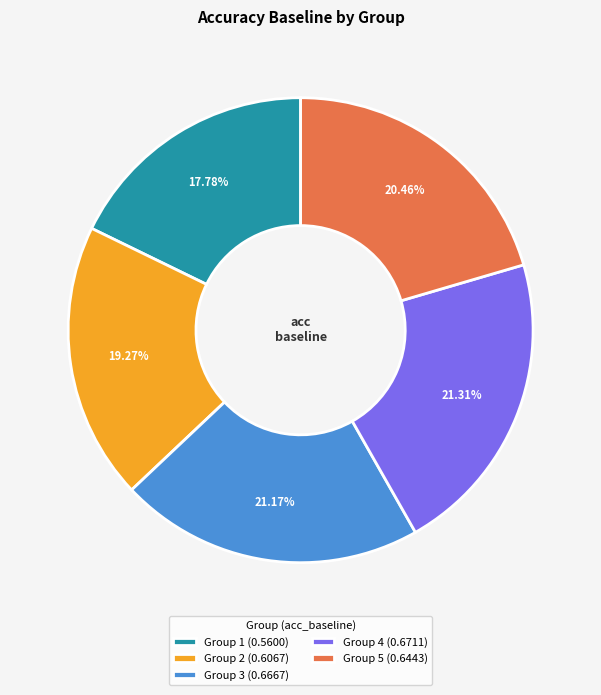

Which slice is the smallest?

Group 1 (0.5600)